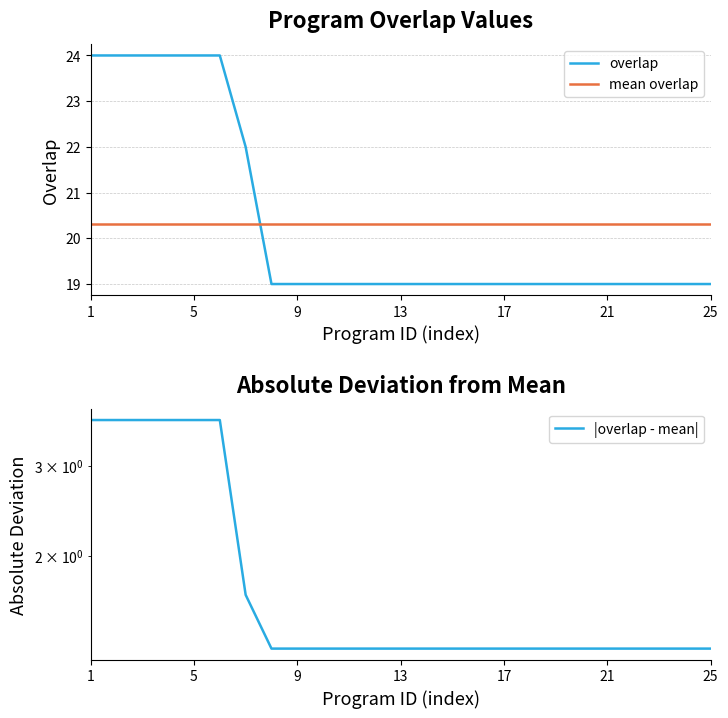

Does the chart display data point markers on the line(s)?

No